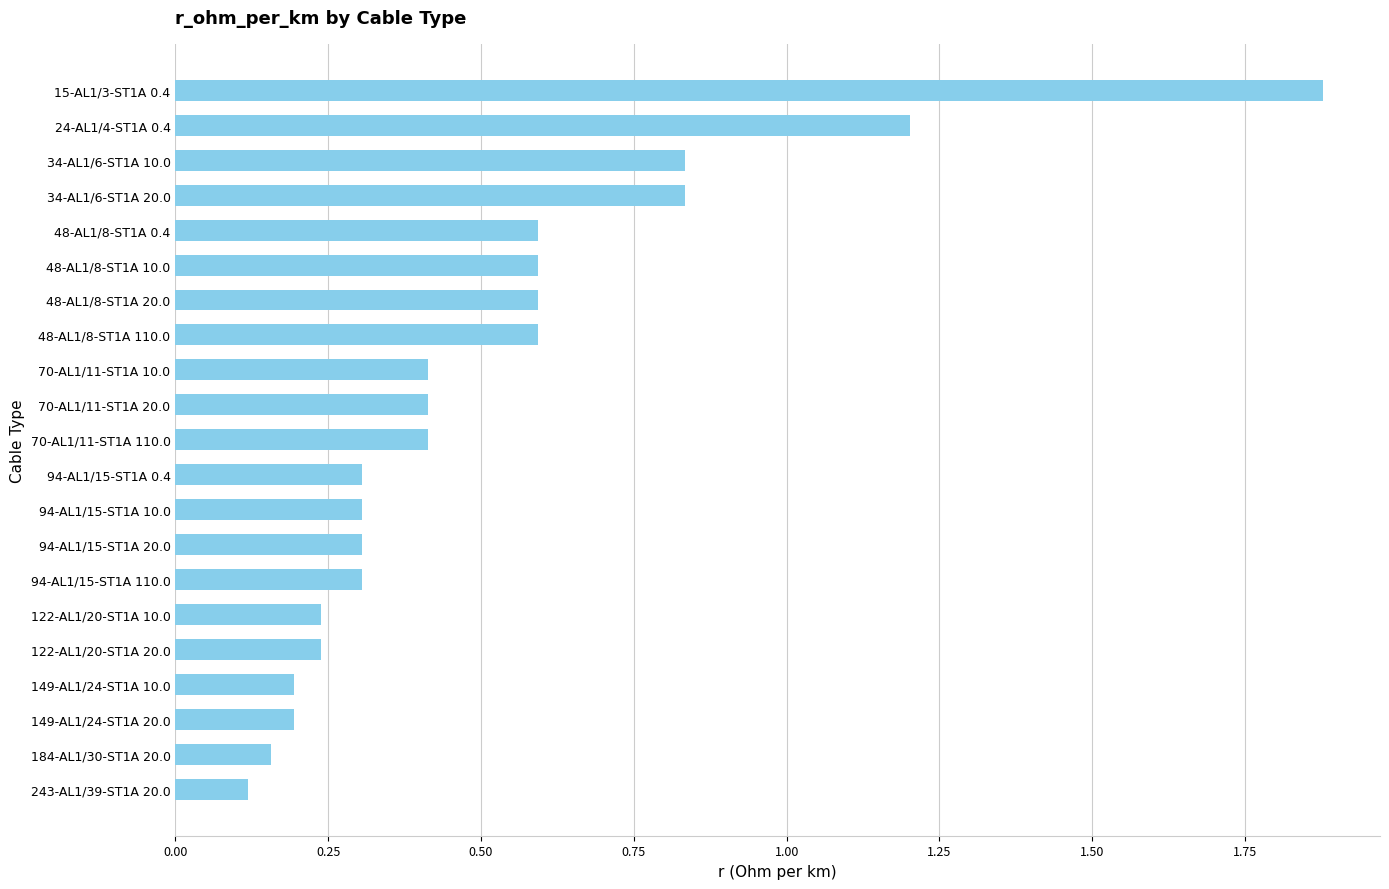

Which has a higher value, 34-AL1/6-ST1A 20.0 or 15-AL1/3-ST1A 0.4?

15-AL1/3-ST1A 0.4